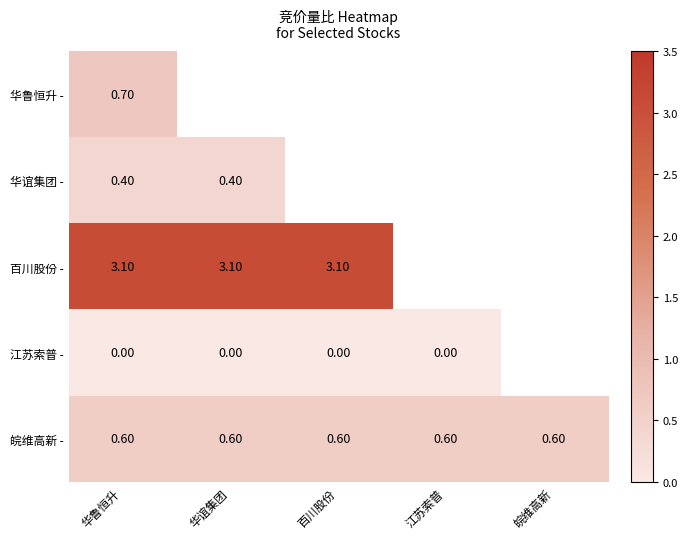

What is the lowest value of the 皖维高新 - series?

0.6